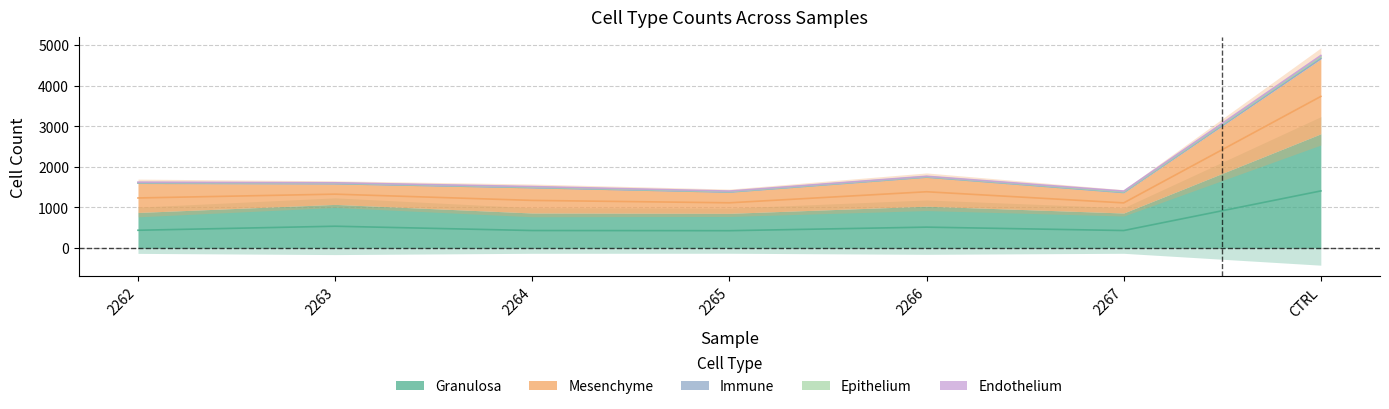

How many lines are shown in the chart?

5